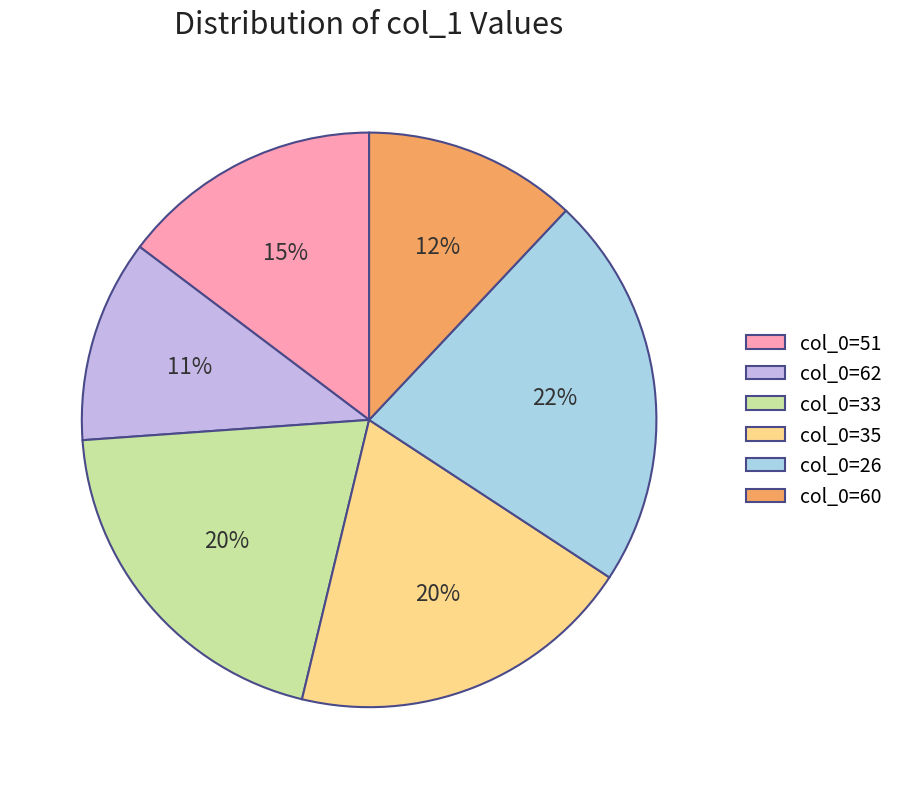

Is col_0=51 the majority of the pie?

No